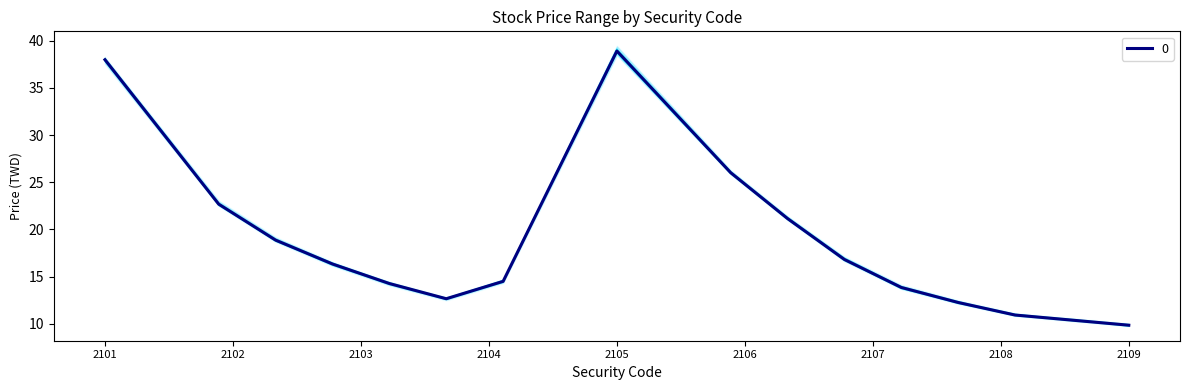

At which label does 0 first exceed 16?

2101